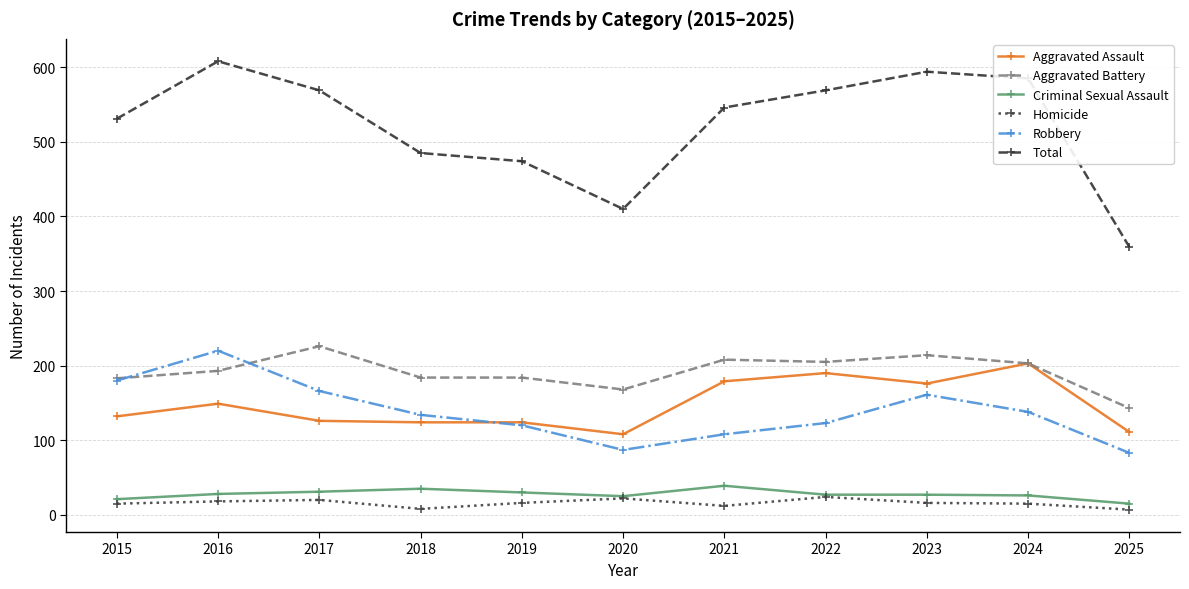

What is the difference between the second highest and second lowest values in the Total series?

184